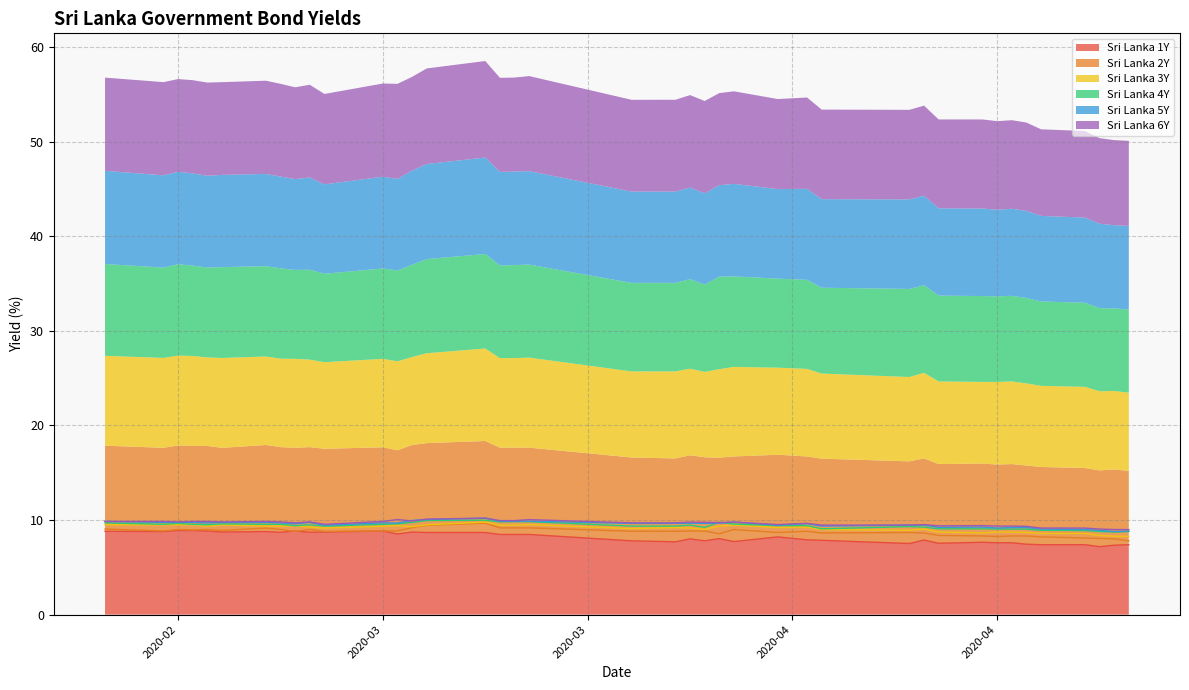

What is the lowest value of the Sri Lanka 1Y series?

7.2